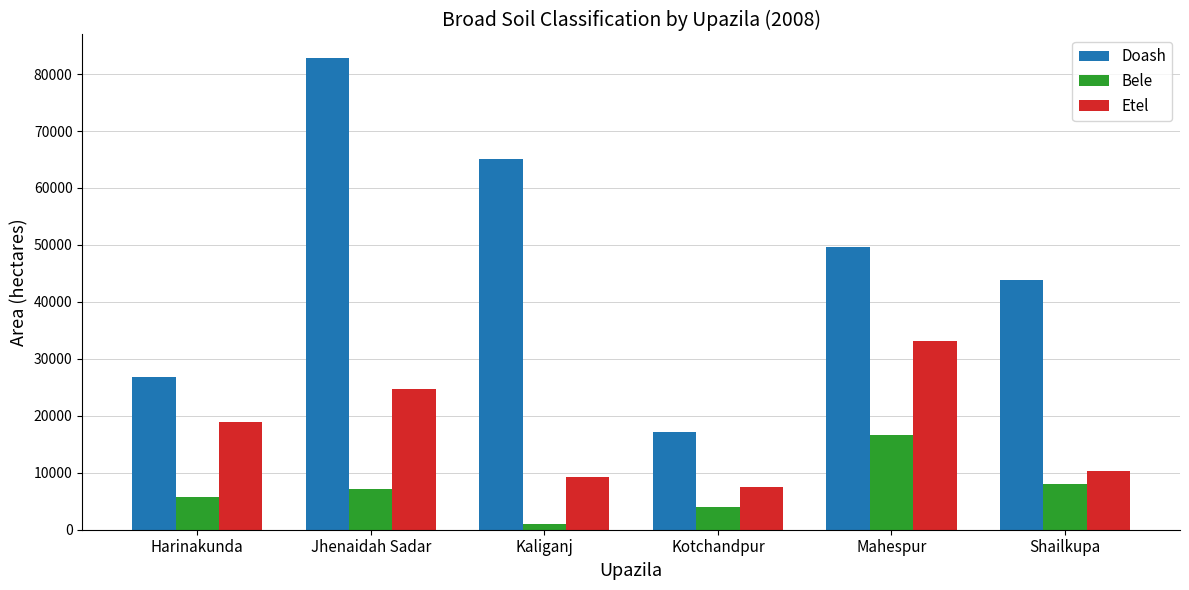

What is the average value of the Etel series?

17294